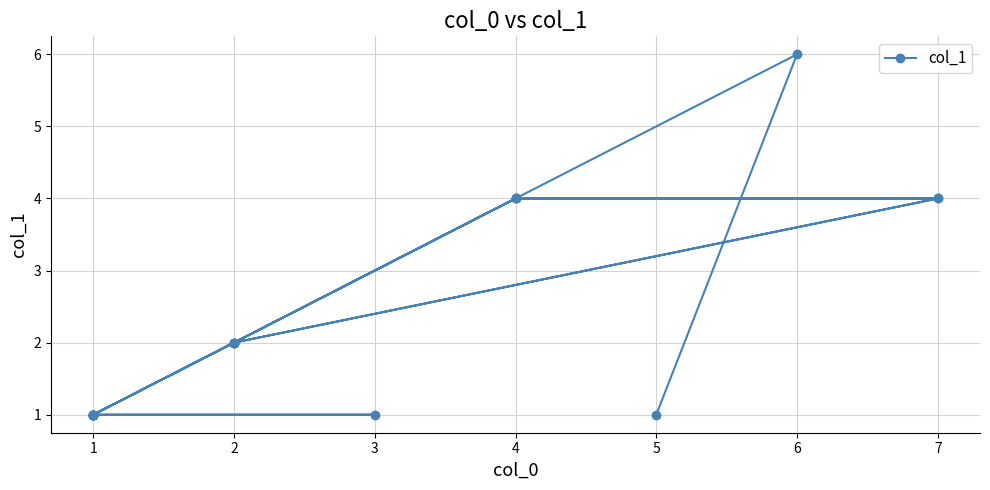

Does the chart have visible grid lines?

Yes